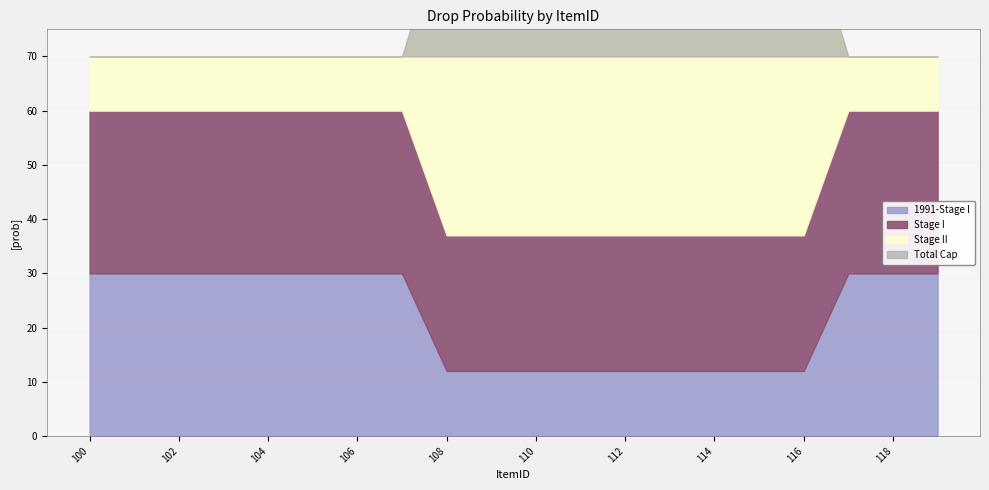

True or false: drop_prob5 and drop_prob1 intersect in this chart.

False